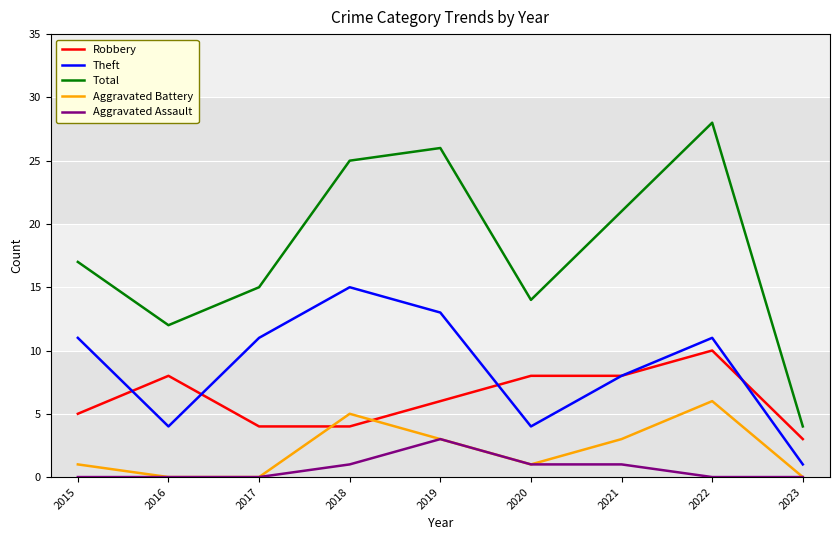

Is it true that Theft equals 3 at 2017?

False